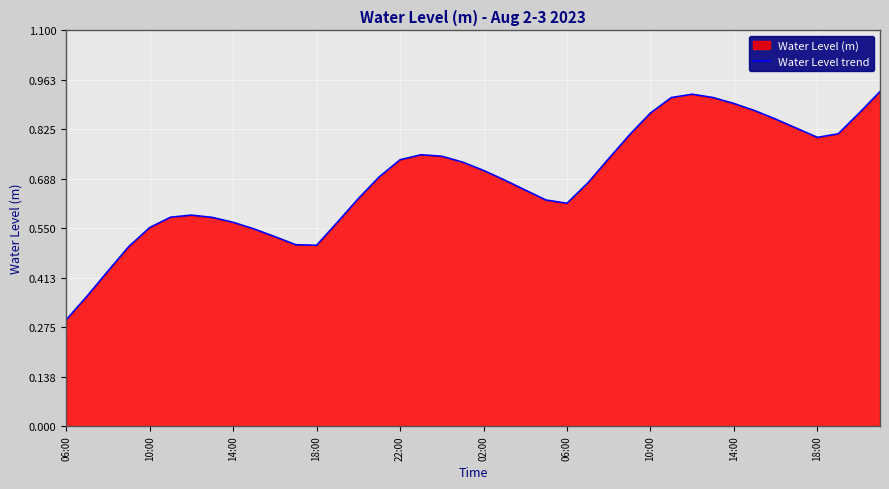

What is the smallest value displayed?

0.3